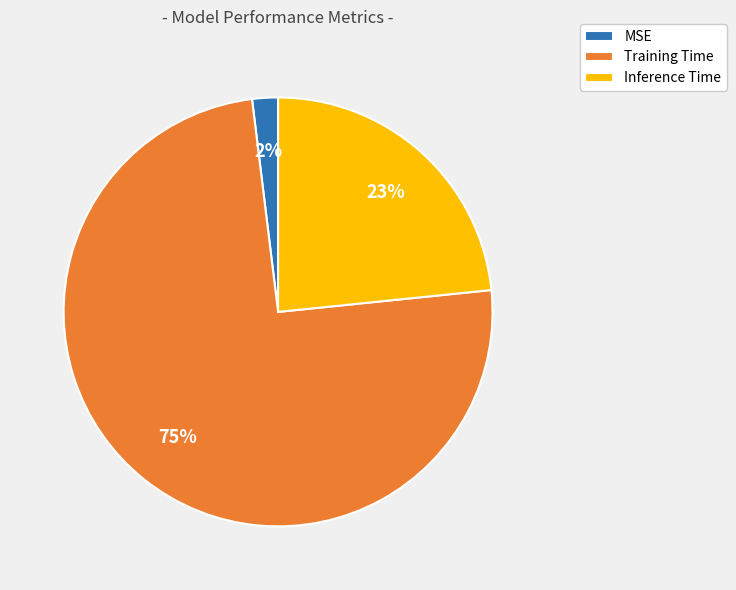

How many slices are in this pie chart?

3